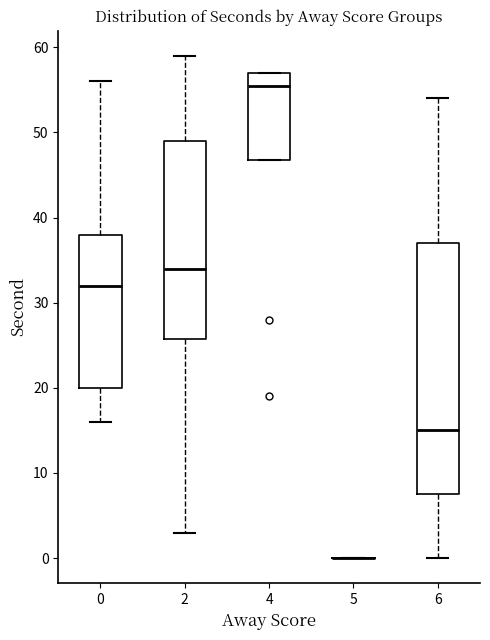

Where is the lower edge of the box at x = 4 on the y-axis? The values are not printed on the chart, so give them approximately, as read against the axis.

47